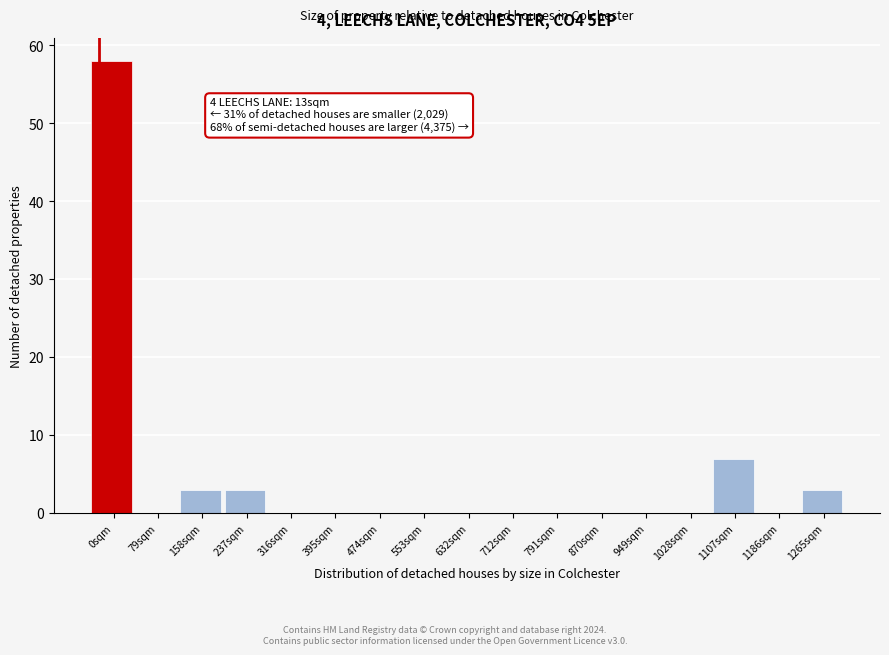

Reading right to left, list all the values displayed in this chart.

1265sqm=3	1186sqm=0	1107sqm=7	1028sqm=0	949sqm=0	870sqm=0	791sqm=0	712sqm=0	632sqm=0	553sqm=0	474sqm=0	395sqm=0	316sqm=0	237sqm=3	158sqm=3	79sqm=0	0sqm=58